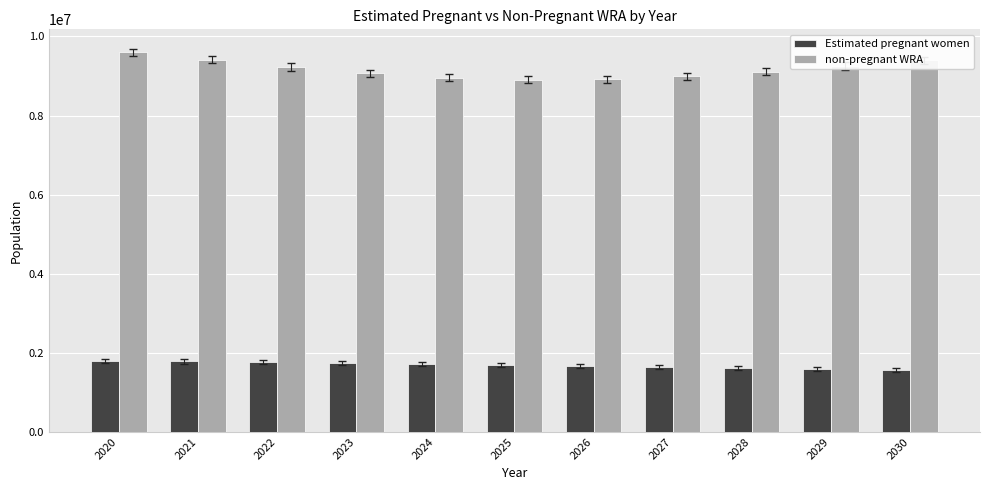

How many bars are there in each group?

2